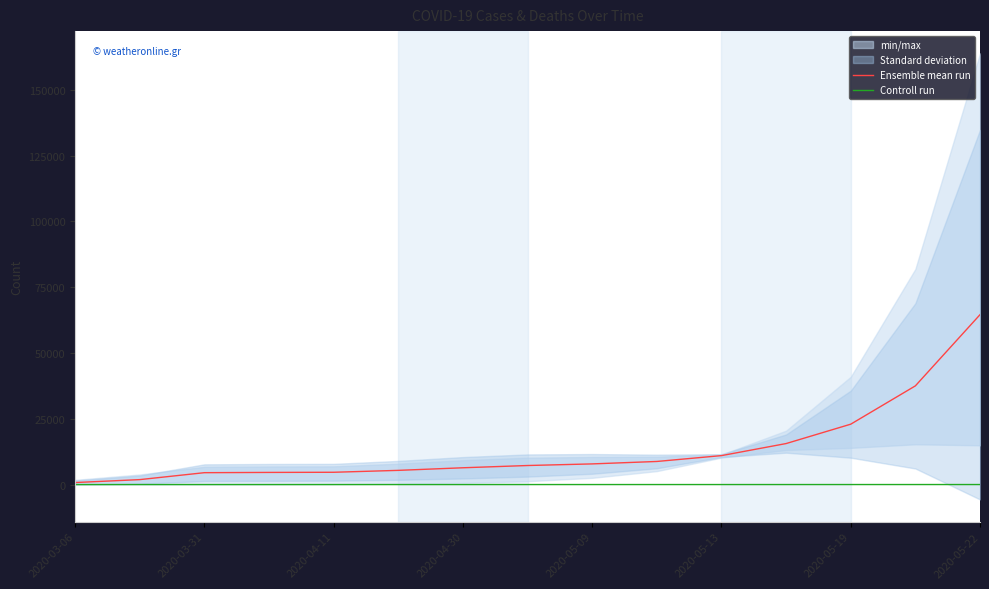

How many data points does each series have?

15